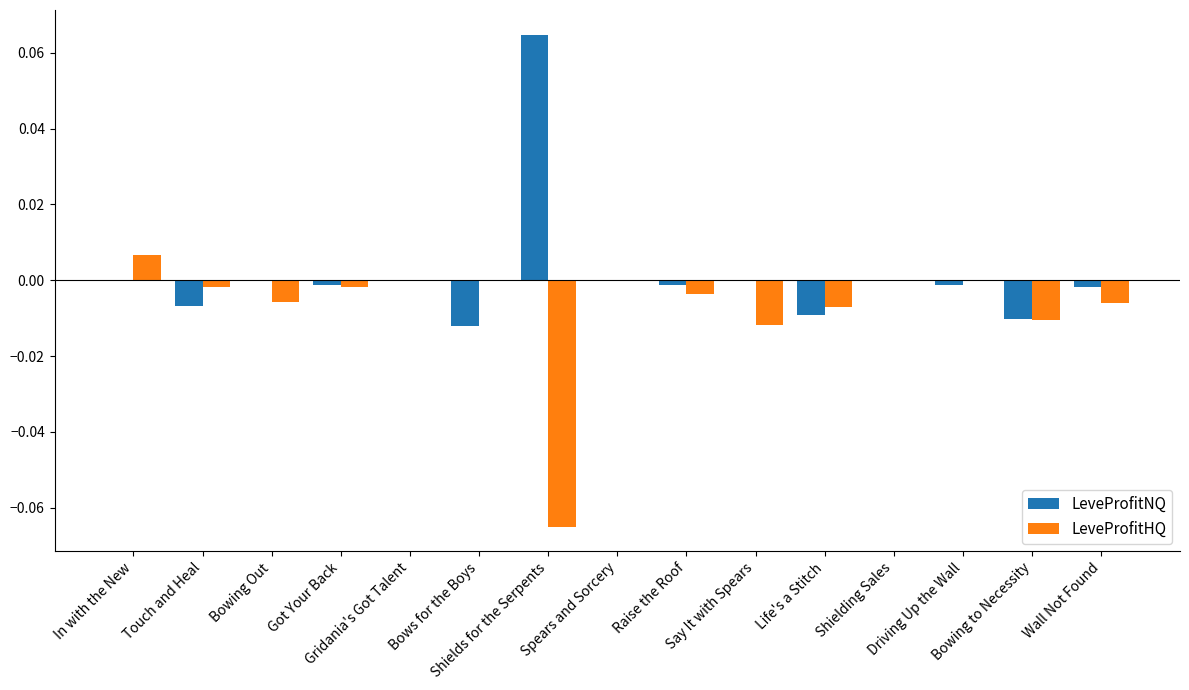

Which series has the largest total across all categories?

LeveProfitNQ